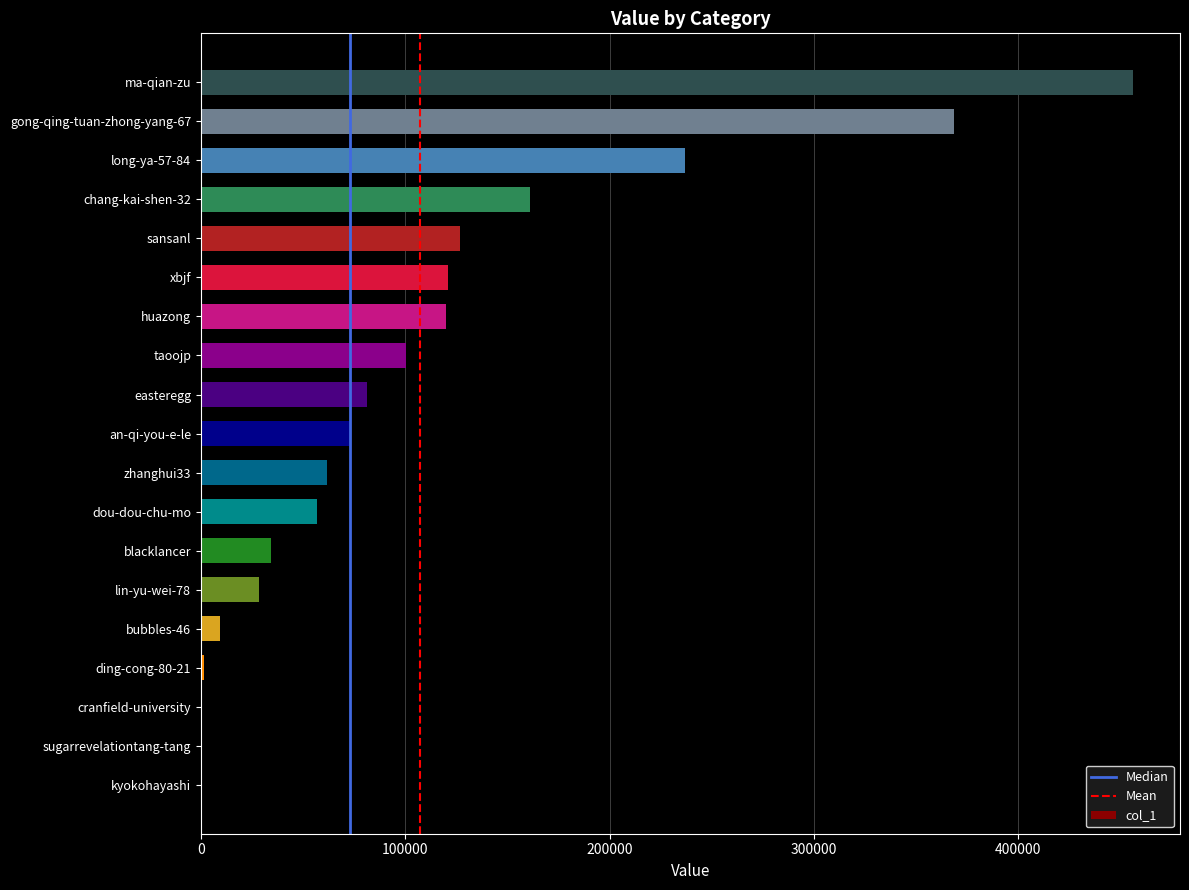

What is the difference between the values at sugarrevelationtang-tang and an-qi-you-e-le?

72133